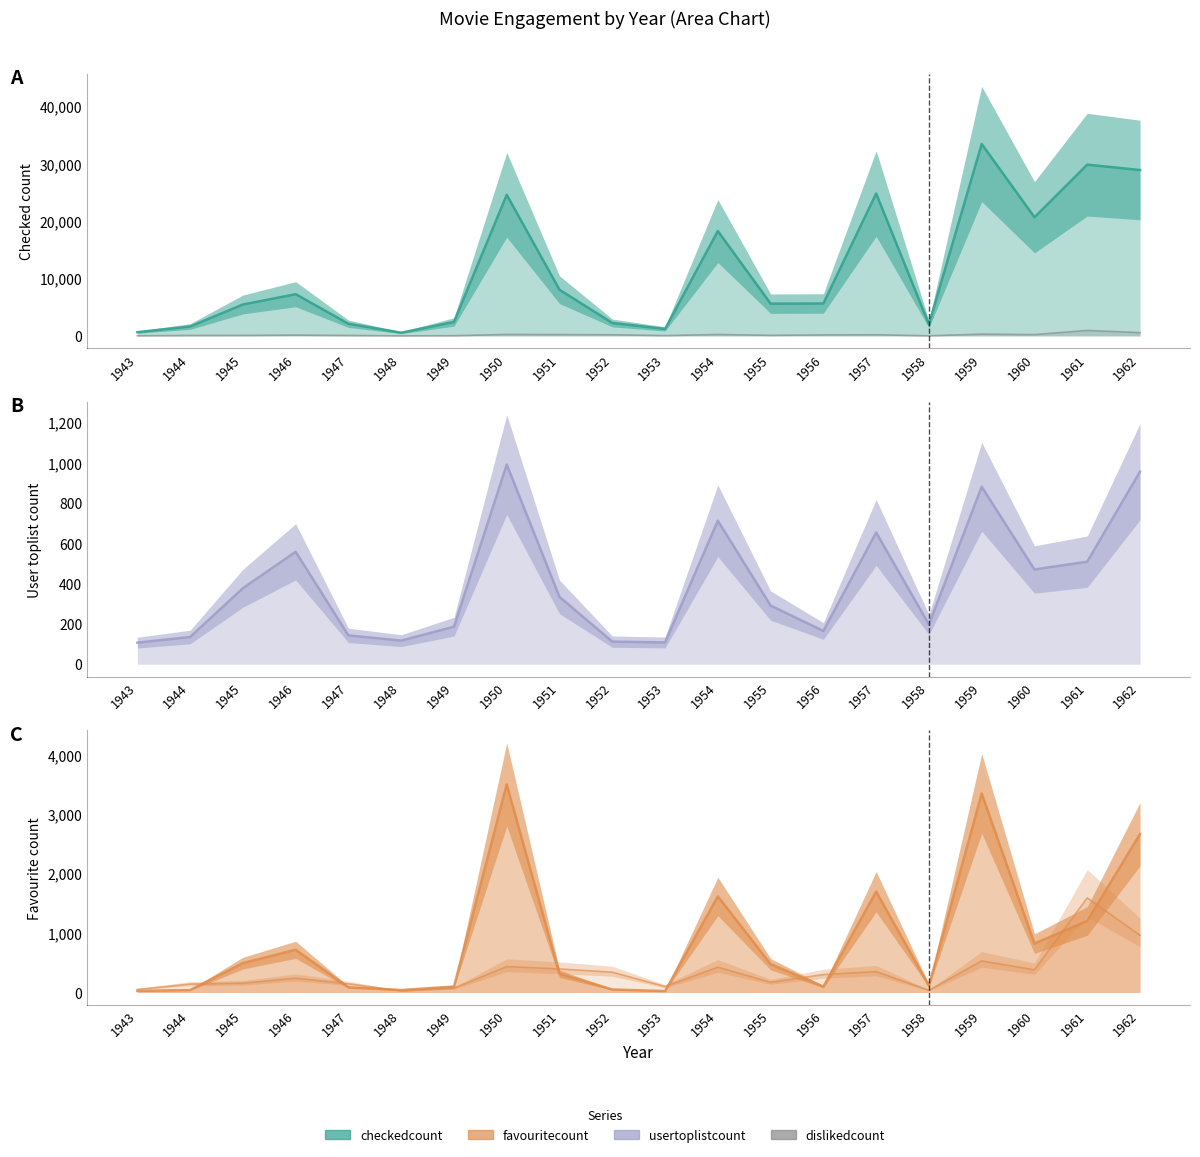

What is the spread (max minus min) of values at 1962?

27930